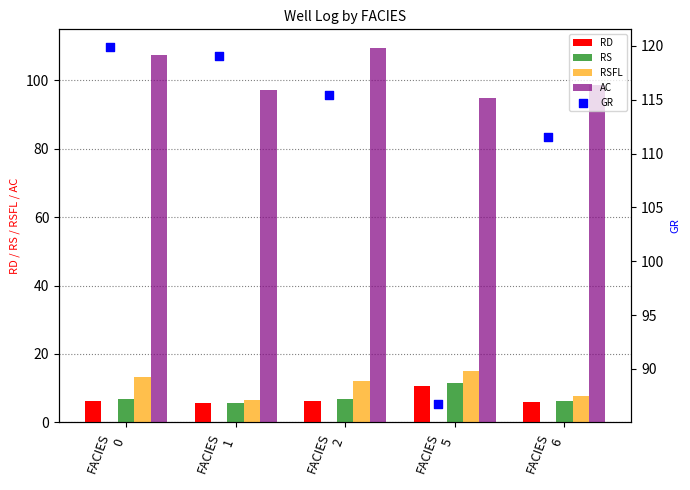

What is the sum of all RSFL values?

54.7